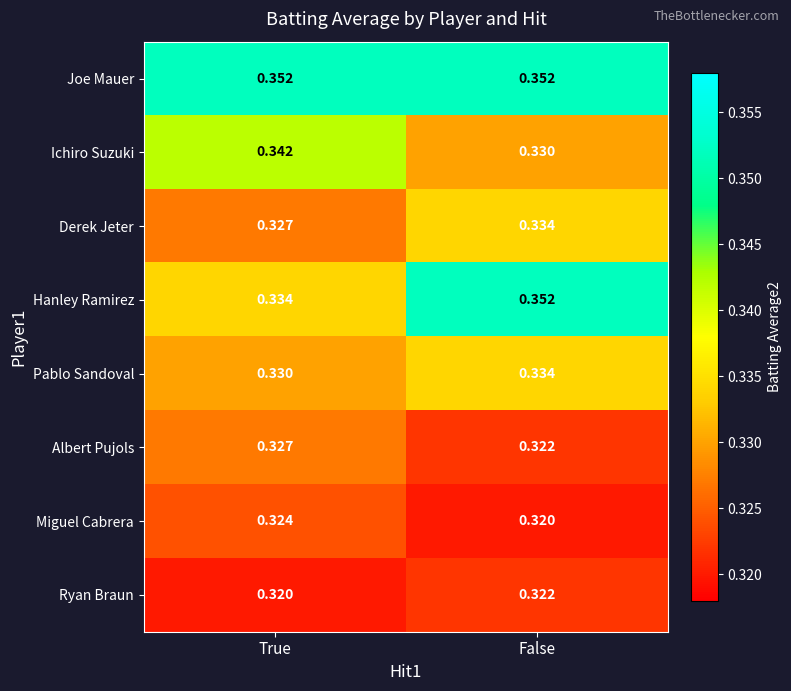

Is the value of Pablo Sandoval at False greater than the value of Ryan Braun at False?

Yes